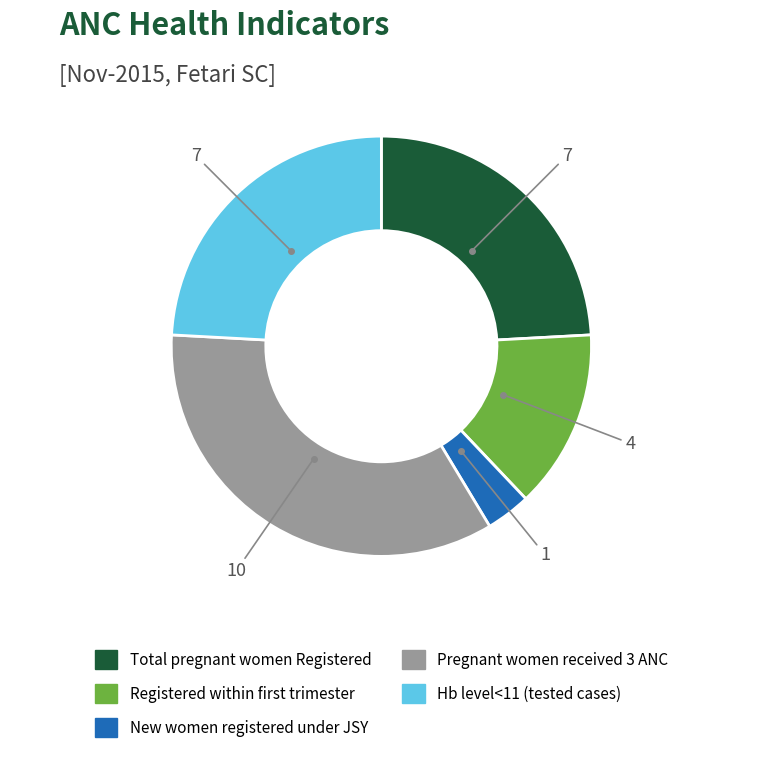

The Hb level<11 (tested cases) slice represents 39% of the pie. True or false?

False